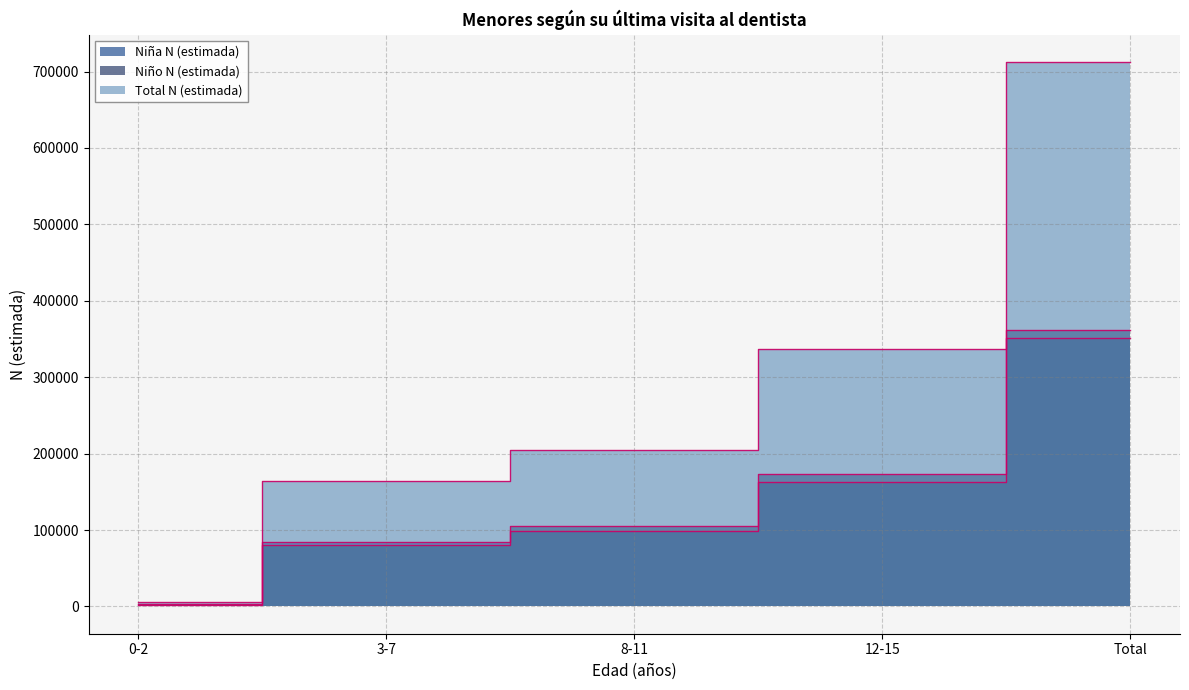

Is it true that Niña N (estimada) equals 284880 at 12-15?

False